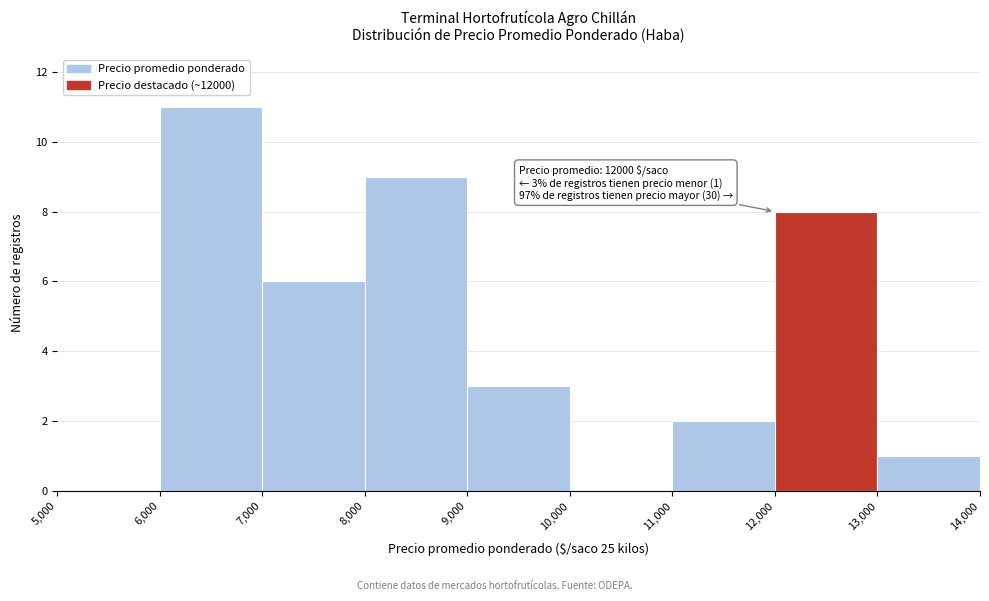

Over which range of the x-axis is the bar tallest?

6,000 to 7,000